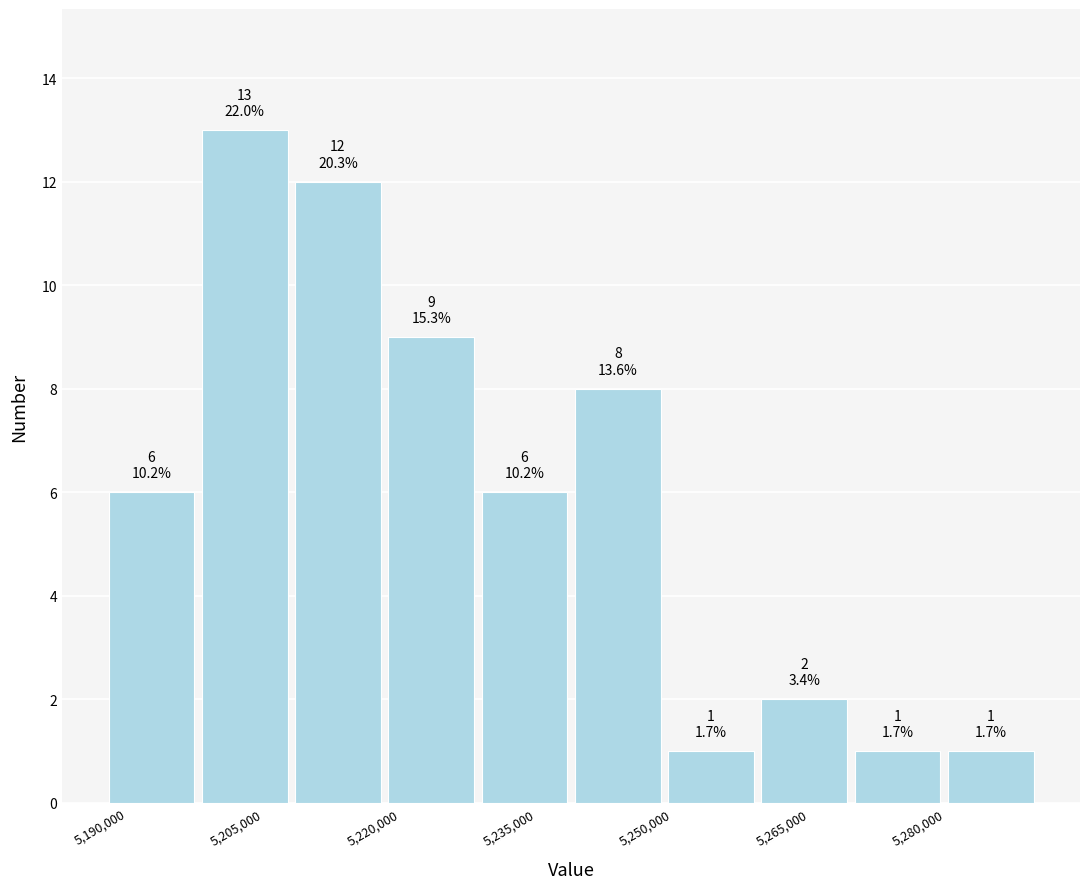

Over which range of the x-axis is the bar tallest?

5198000 to 5208000